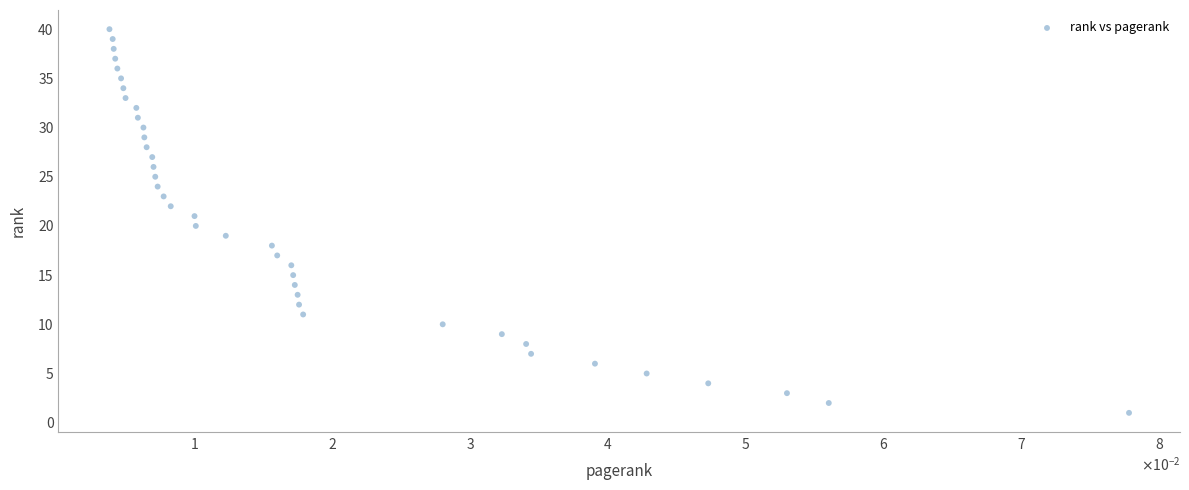

What is the range of Y values (max minus min)?

39